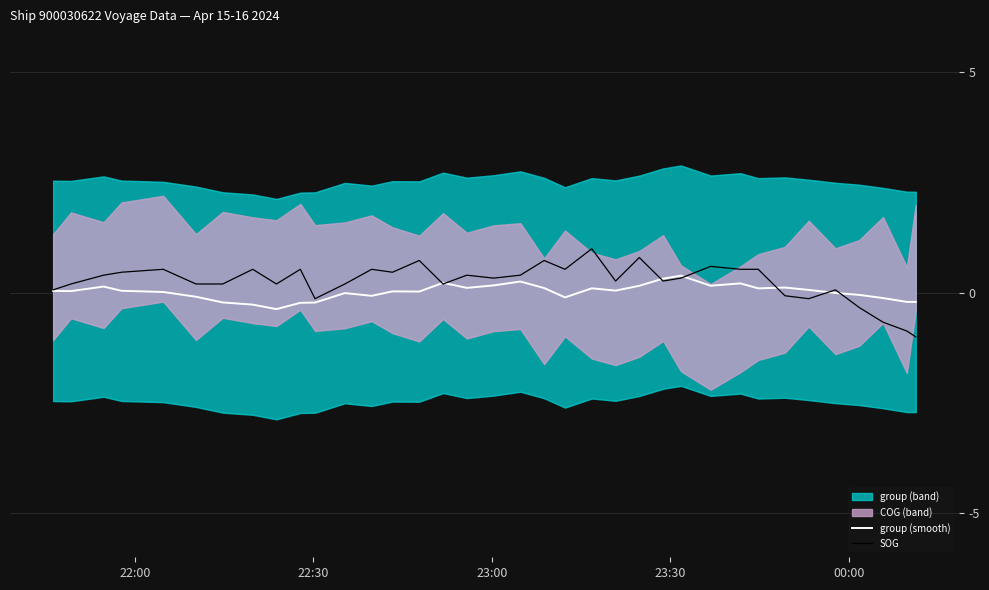

How many lines are shown in the chart?

2